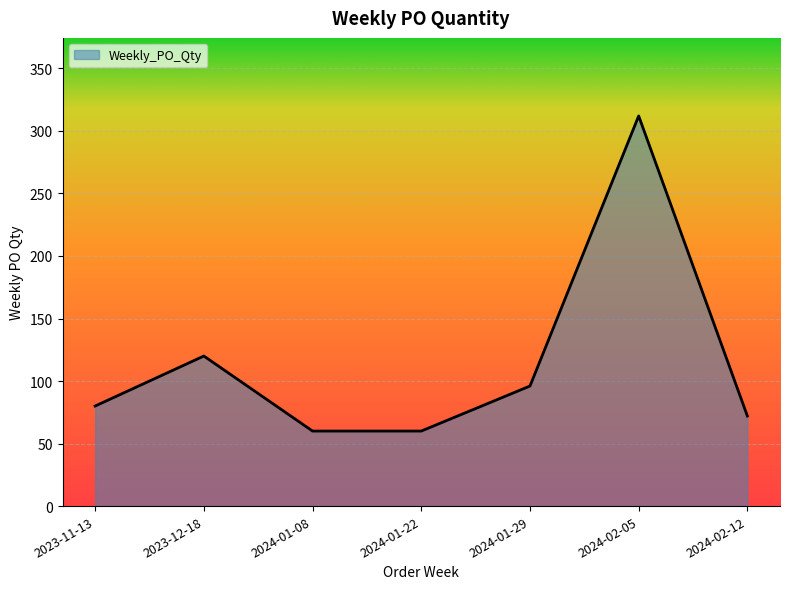

The chart shows a value of 40 at 2024-01-22. True or false?

False